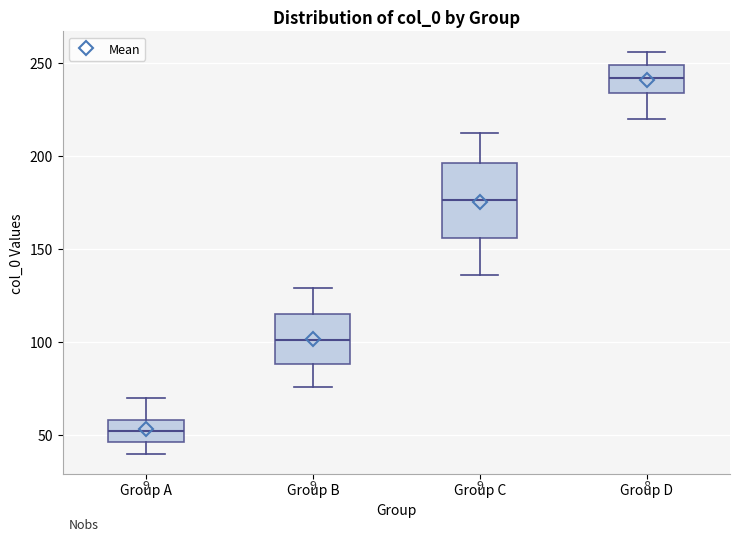

Comparing the boxes themselves (not the whiskers), which one is the tallest?

Group C